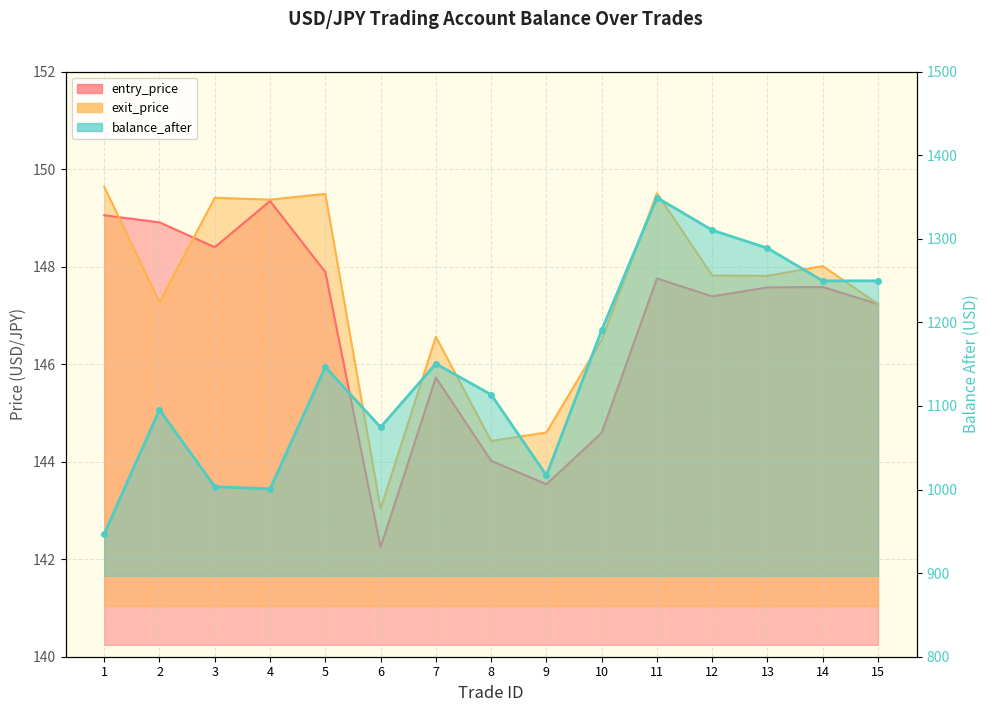

How many values in the balance_after series exceed 1146?

8